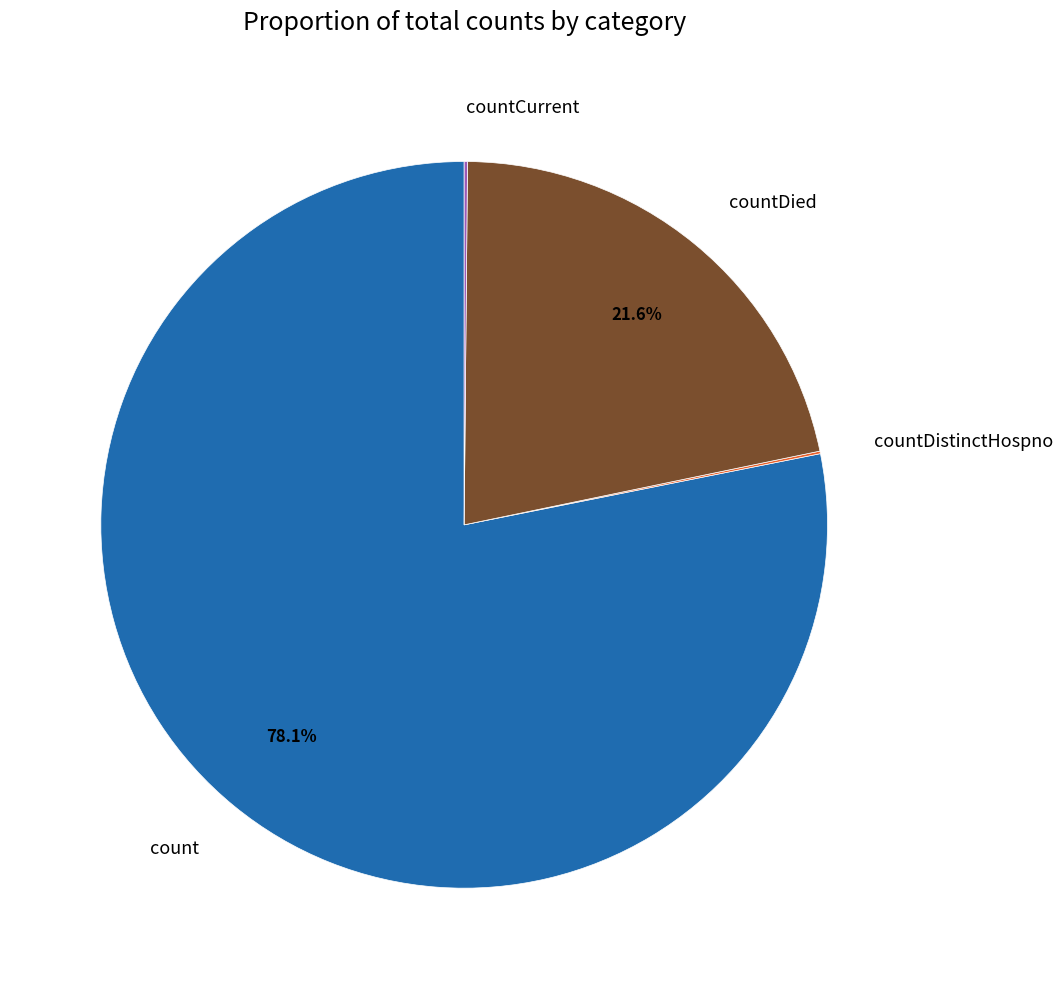

Approximately how many times larger is the value at countDied compared to count?

0.3